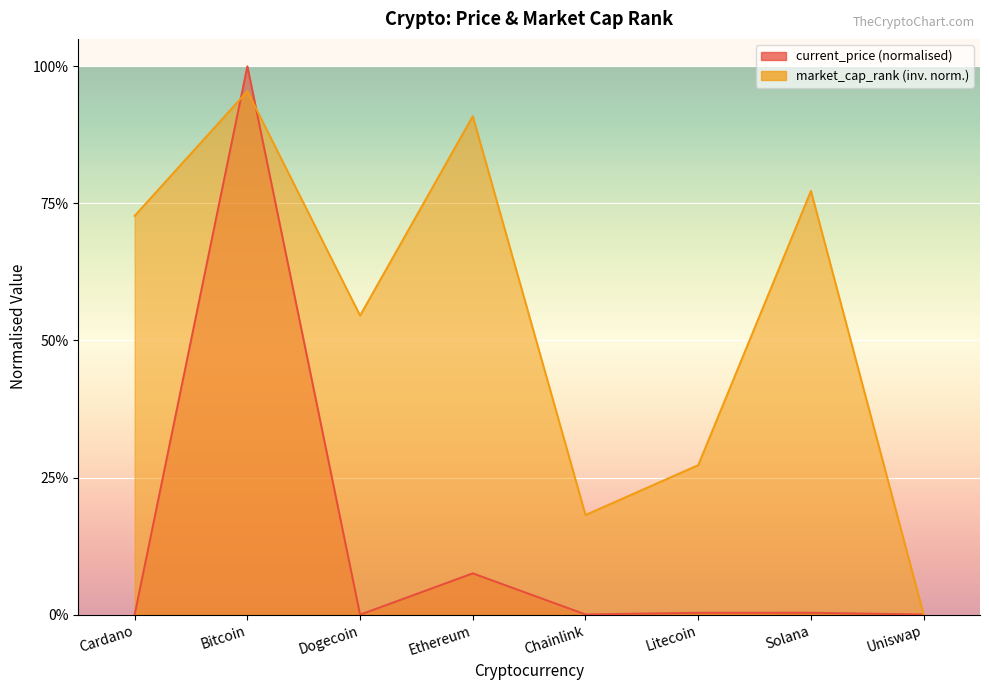

Rank the series by their maximum value, from highest to lowest.

current_price, market_cap_rank